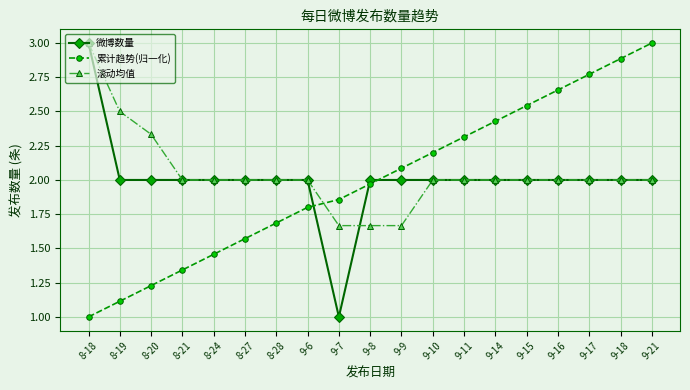

What is the spread (max minus min) of values at 8-24?

0.5